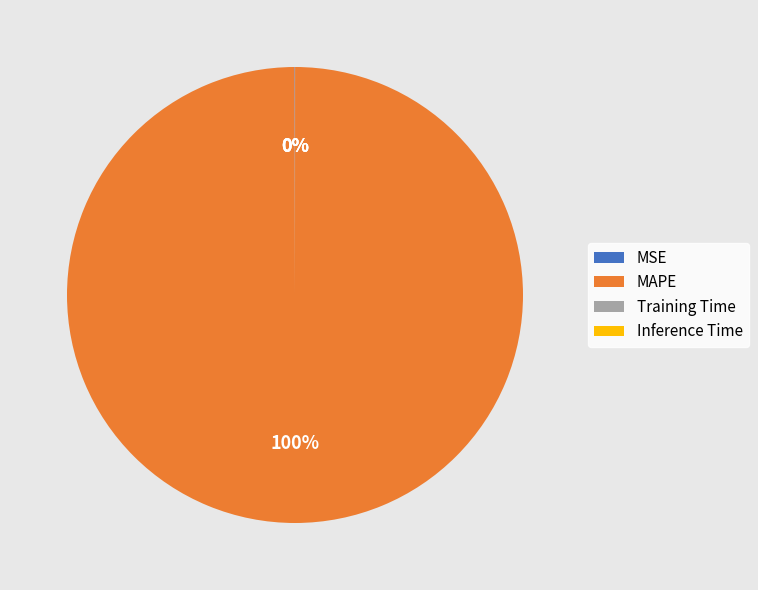

What is the largest slice in the pie chart?

MAPE